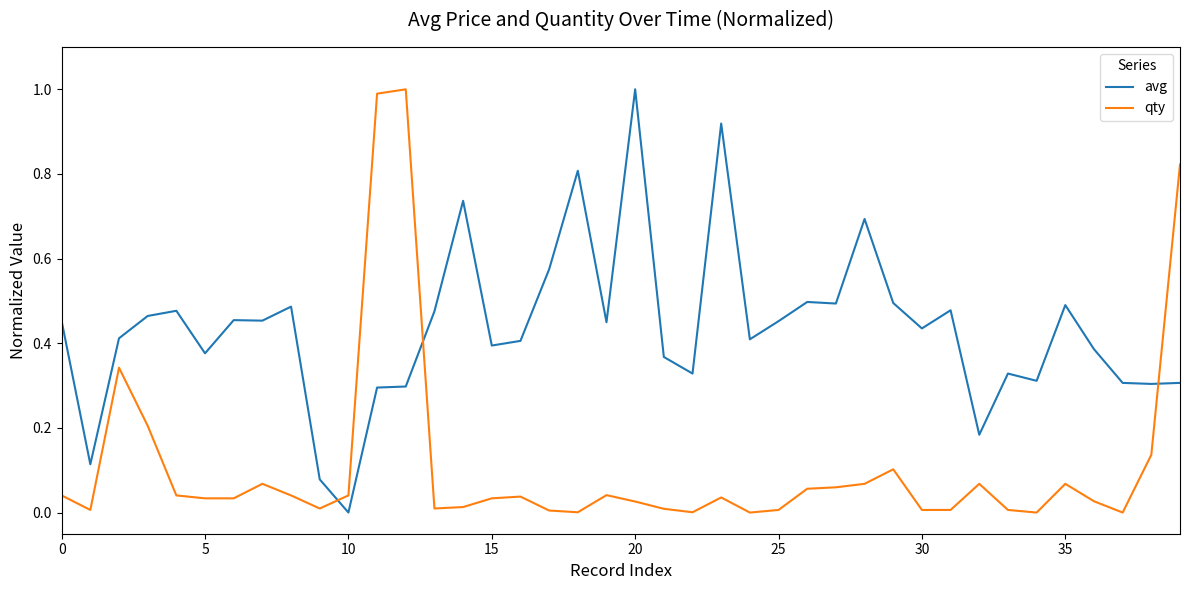

How many lines are shown in the chart?

2